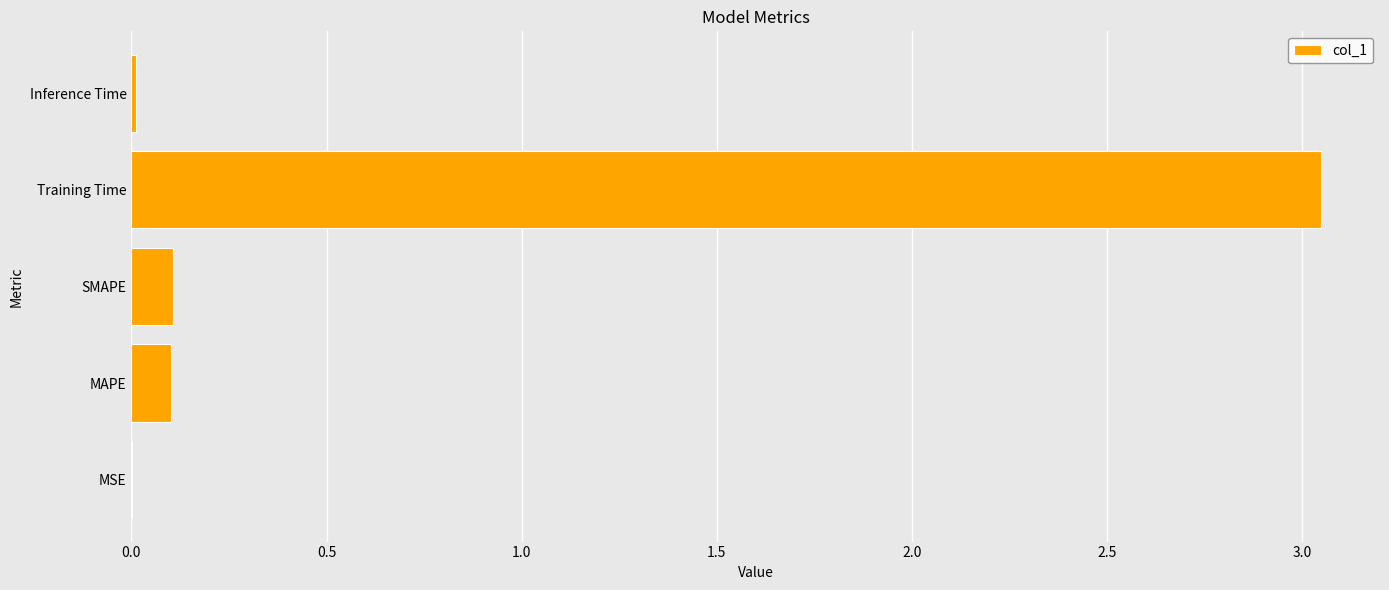

Are the bars horizontal?

Yes